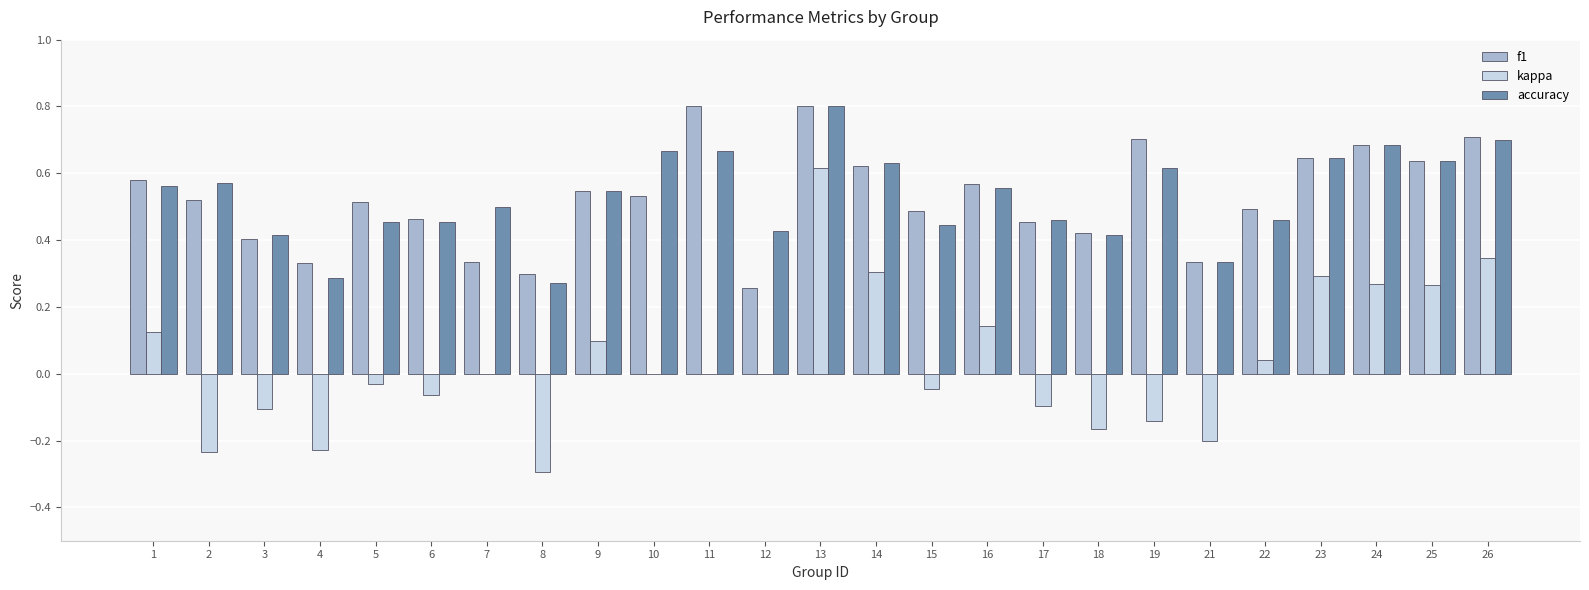

Which series changed the most between 14 and 17?

kappa